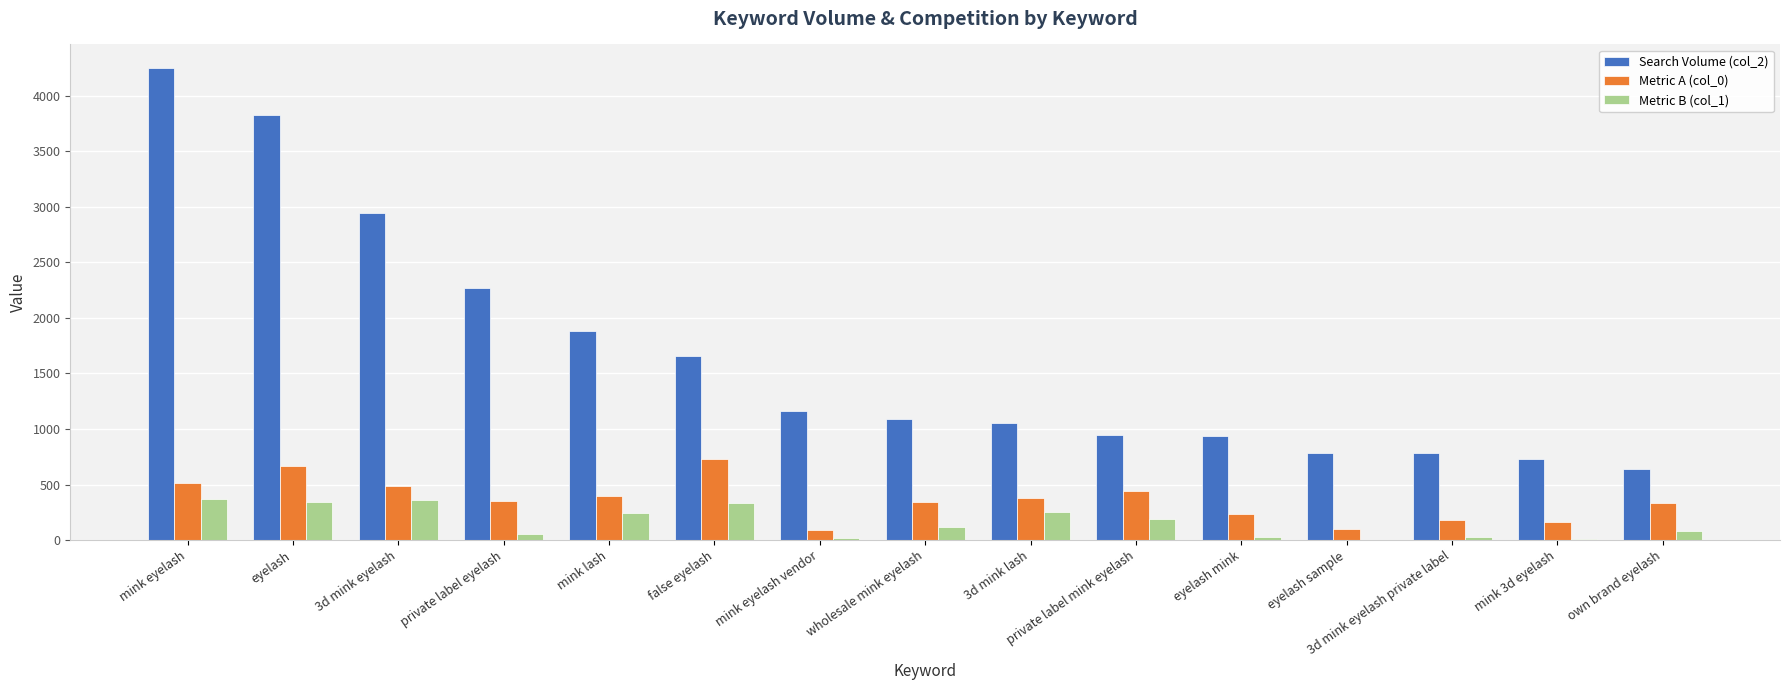

Which series has the widest spread of values?

Search Volume (col_2)